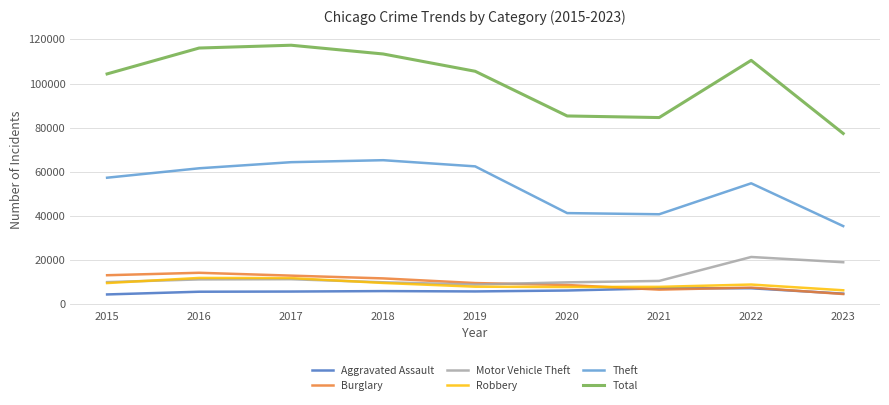

Which category has the highest value in the Burglary series?

2016